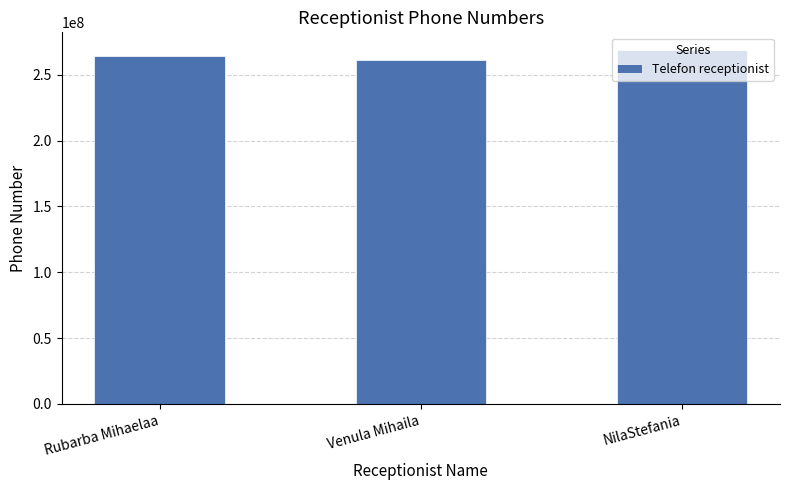

Are the bars grouped side by side (vs. stacked)?

No